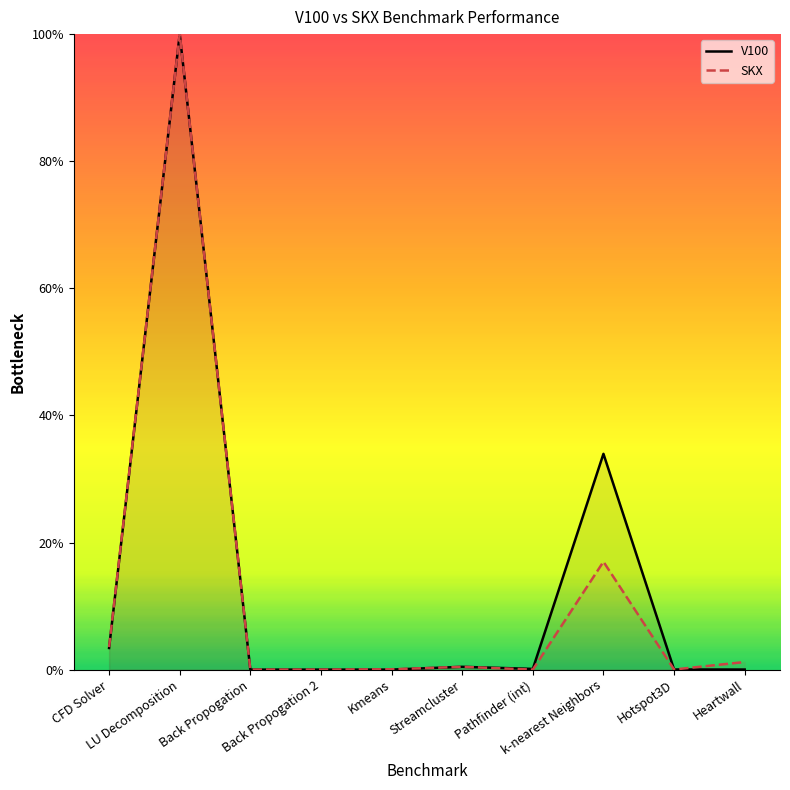

What is the label of the 6th point from the left?

Streamcluster